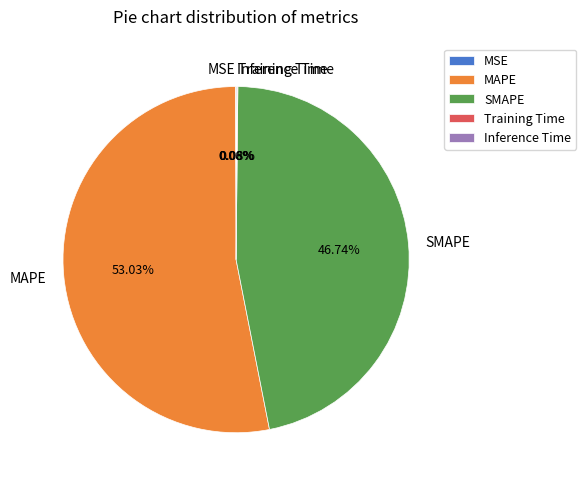

How much of the chart is everything except SMAPE?

53.3%